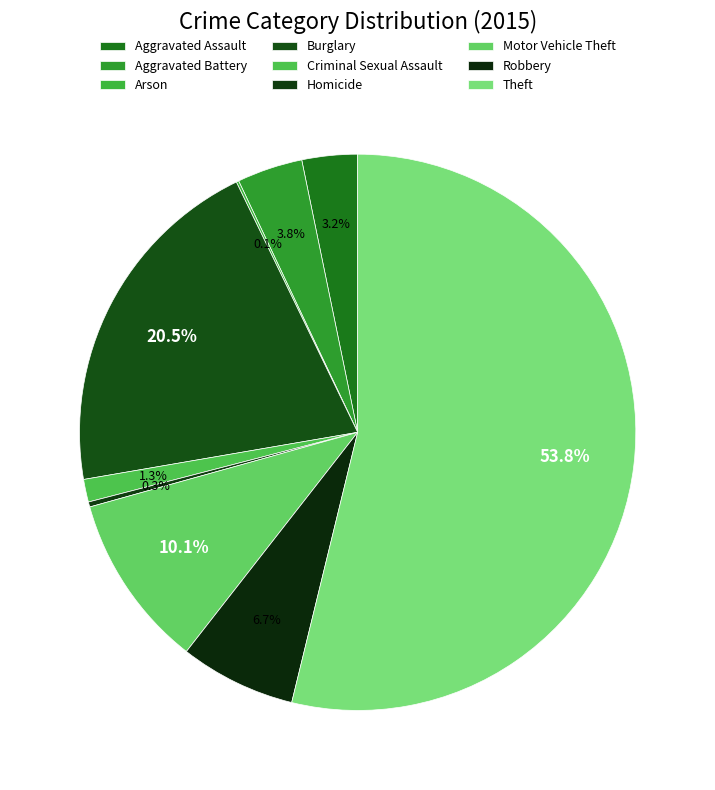

Is it true that Robbery is 14% of the pie?

False